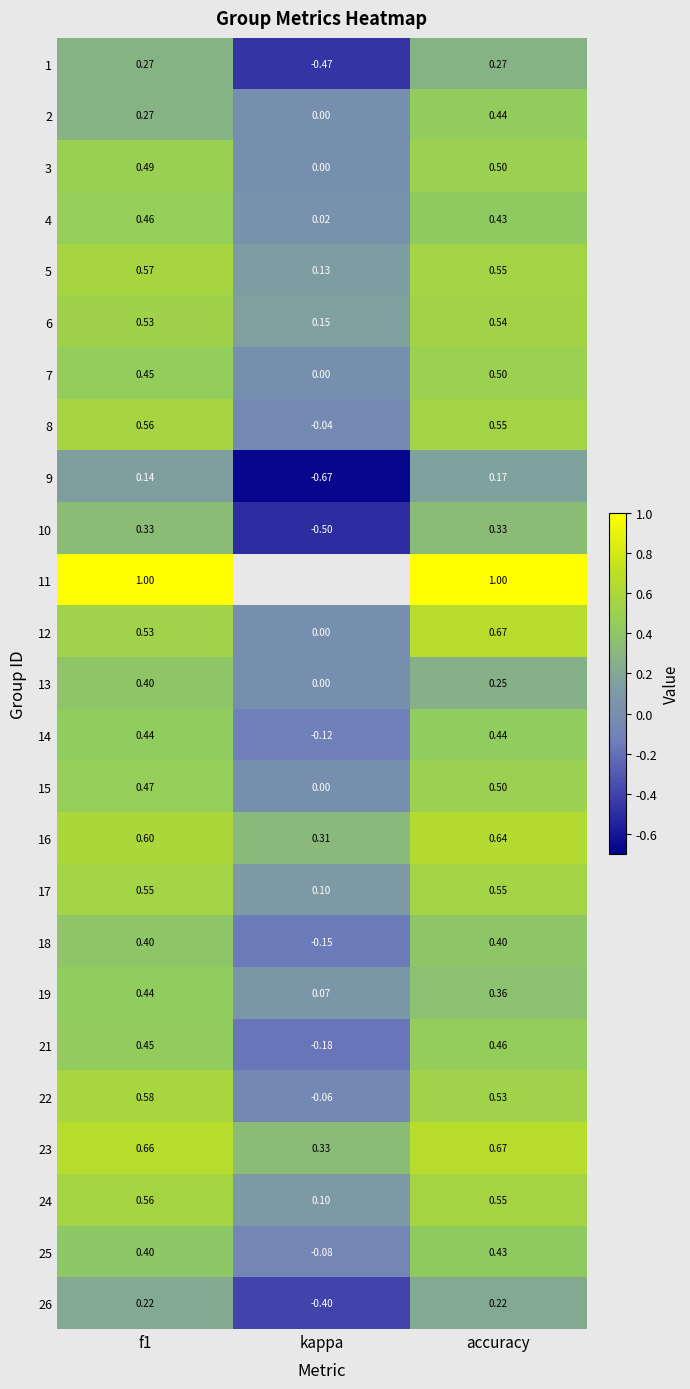

Is the value of 13 at accuracy greater than the value of 21 at accuracy?

No